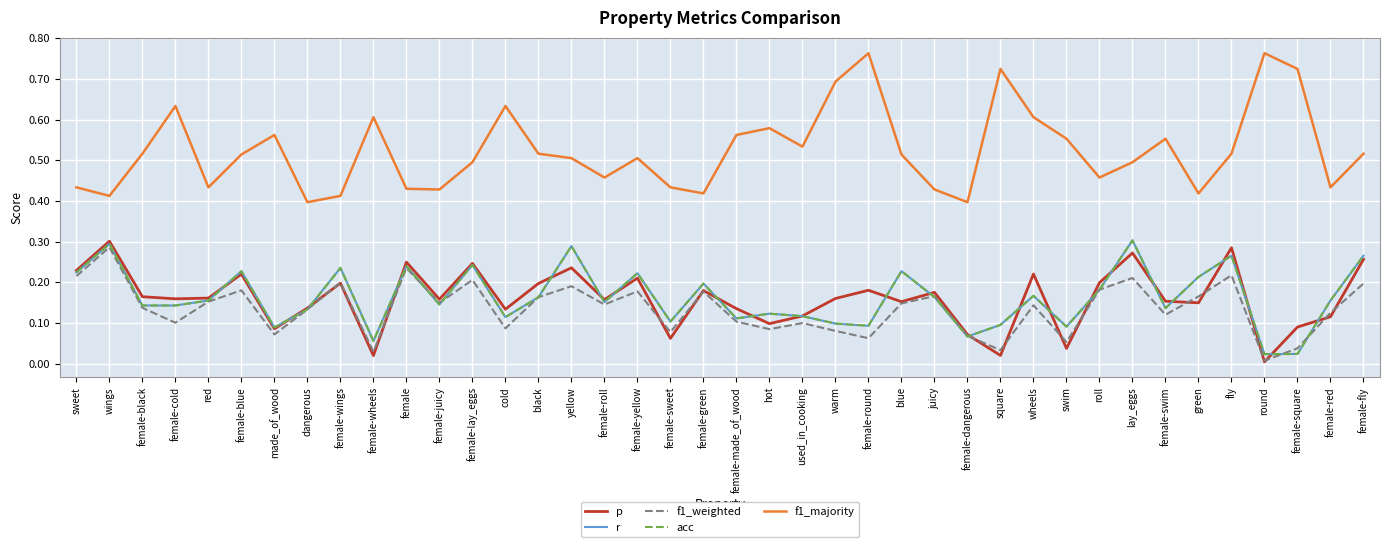

Is this an area chart (filled region under the line)?

No